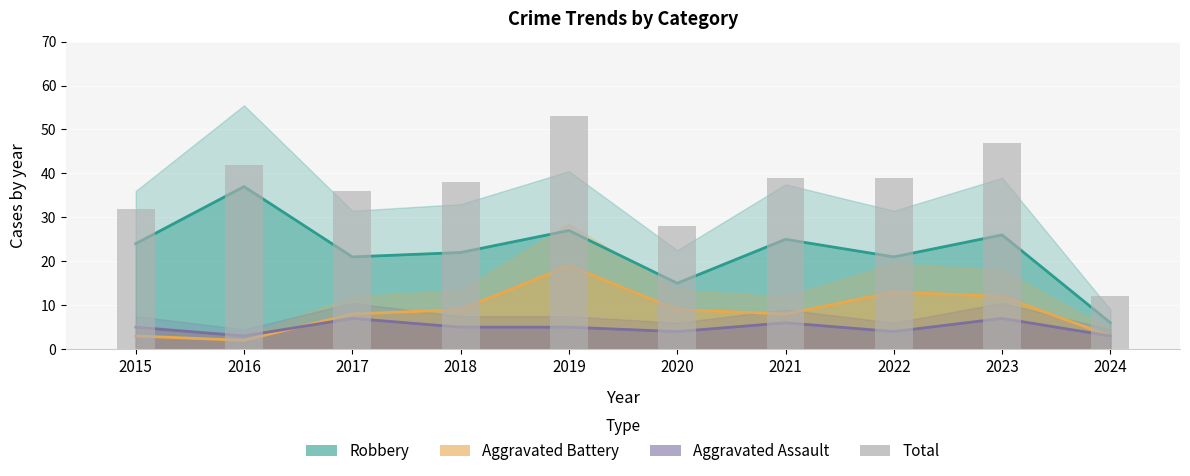

What is the minimum value shown in the chart?

2